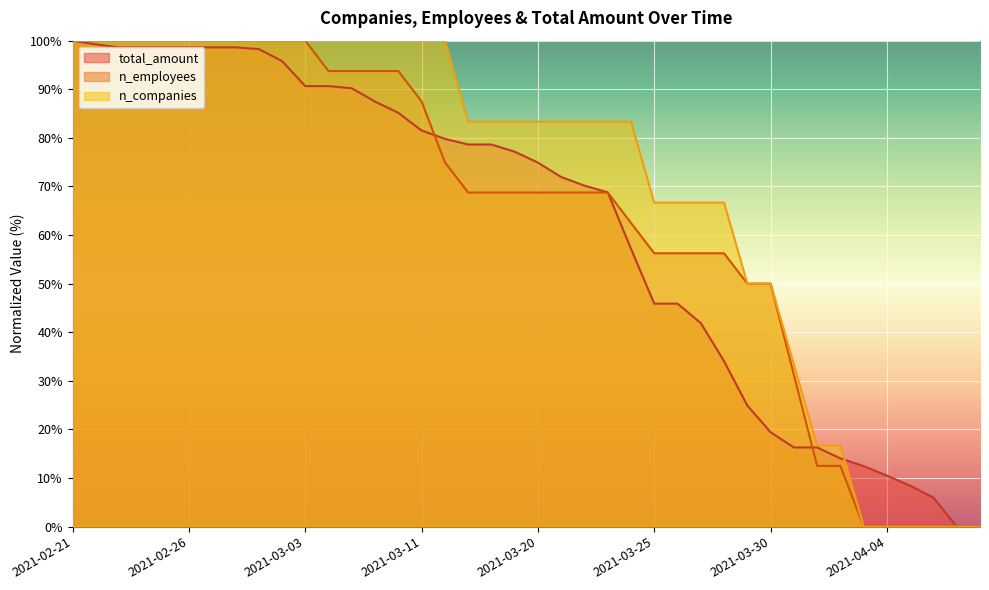

At which category does the chart reach its peak across all series?

2021-02-21